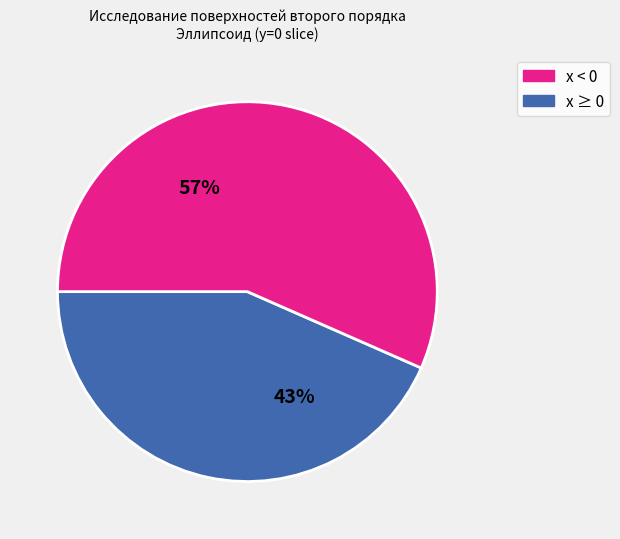

Is there a majority slice in this chart?

Yes